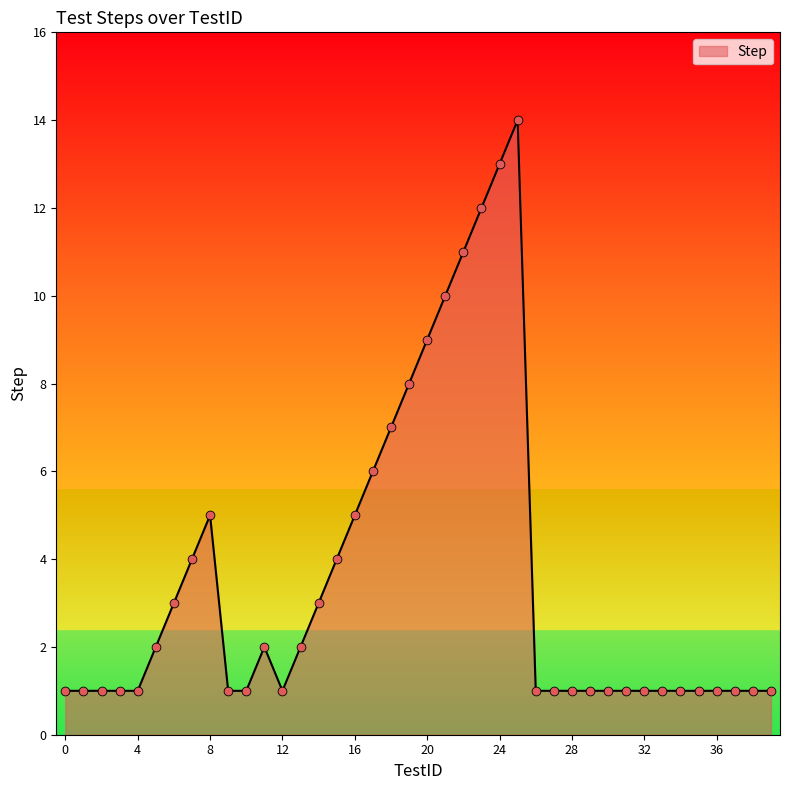

What is the greatest value displayed?

14